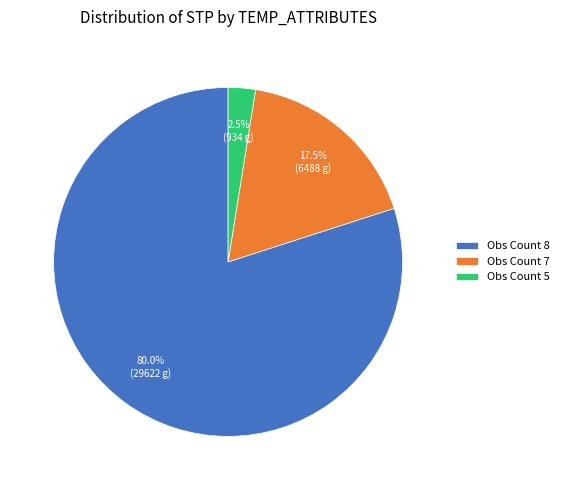

What is the ratio of the value at Obs Count 8 to the value at Obs Count 7?

4.6